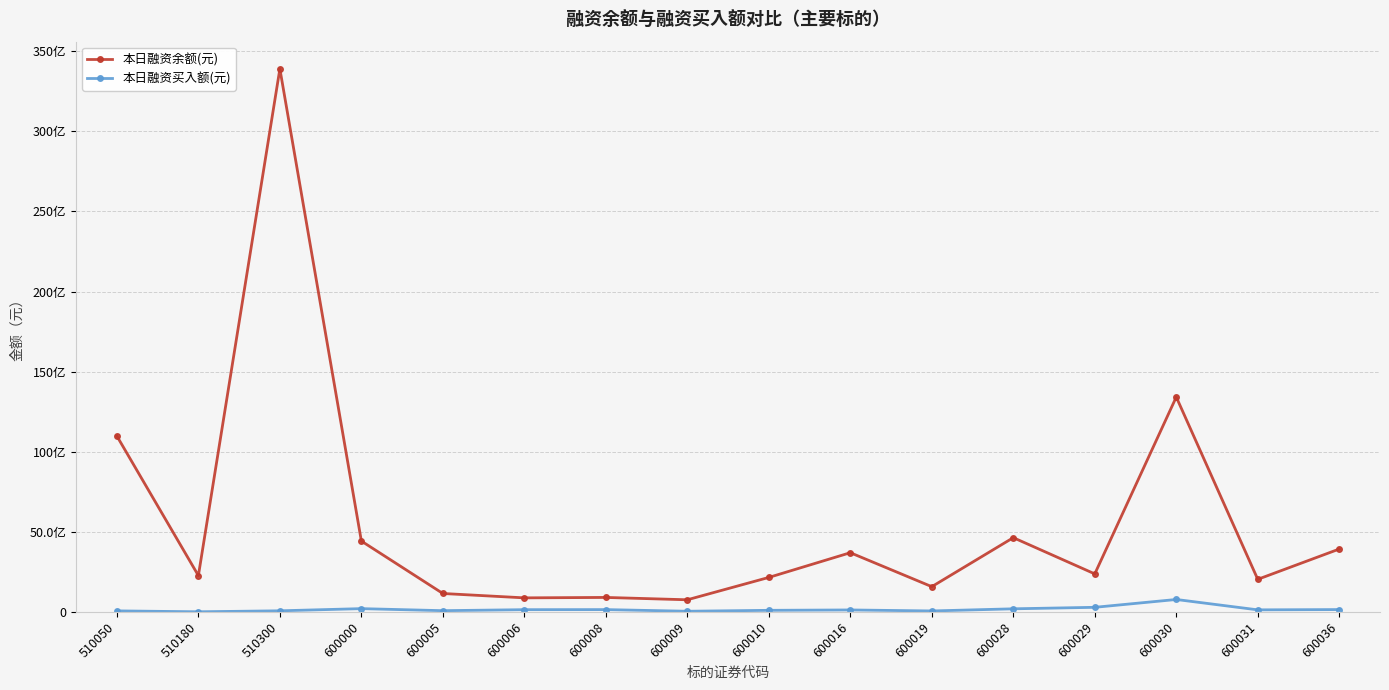

Between 600030 and 600036, which is larger?

600030